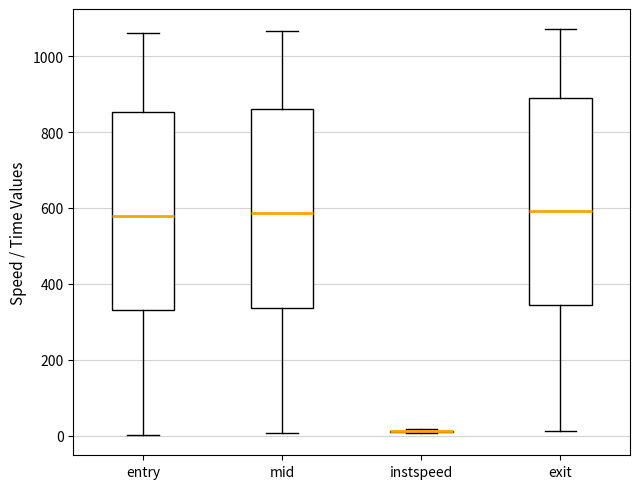

Comparing the boxes themselves (not the whiskers), which one is the tallest?

exit